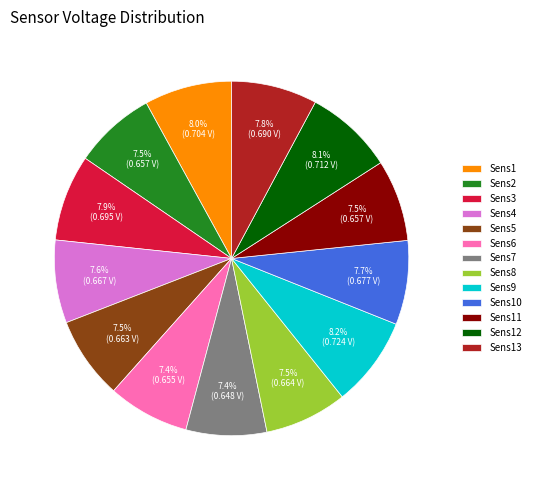

The Sens12 slice represents 8% of the pie. True or false?

True